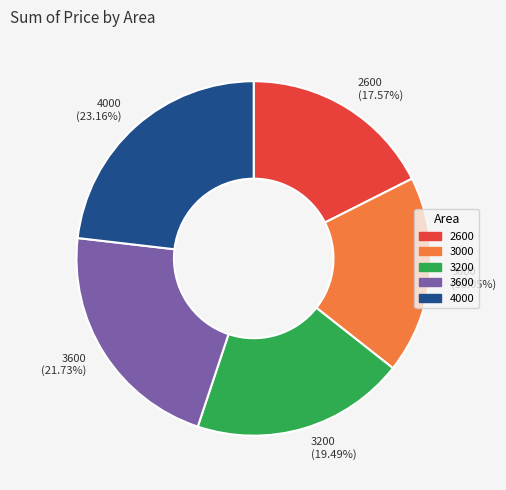

Combined, do 3000 (18.05%) and 3200 (19.49%) account for over 50%?

No